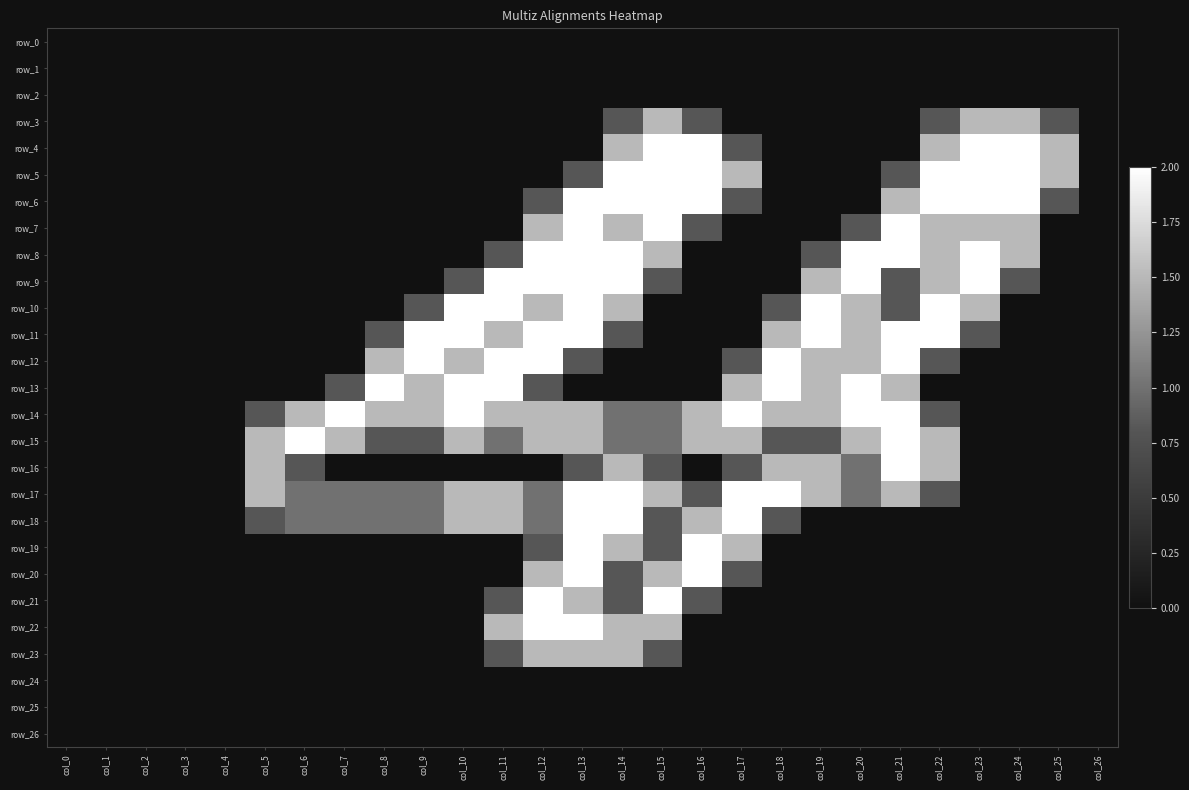

At col_10, list the series in order from largest to smallest.

row_10, row_11, row_13, row_14, row_12, row_15, row_17, row_18, row_9, row_0, row_1, row_2, row_3, row_4, row_5, row_6, row_7, row_8, row_16, row_19, row_20, row_21, row_22, row_23, row_24, row_25, row_26